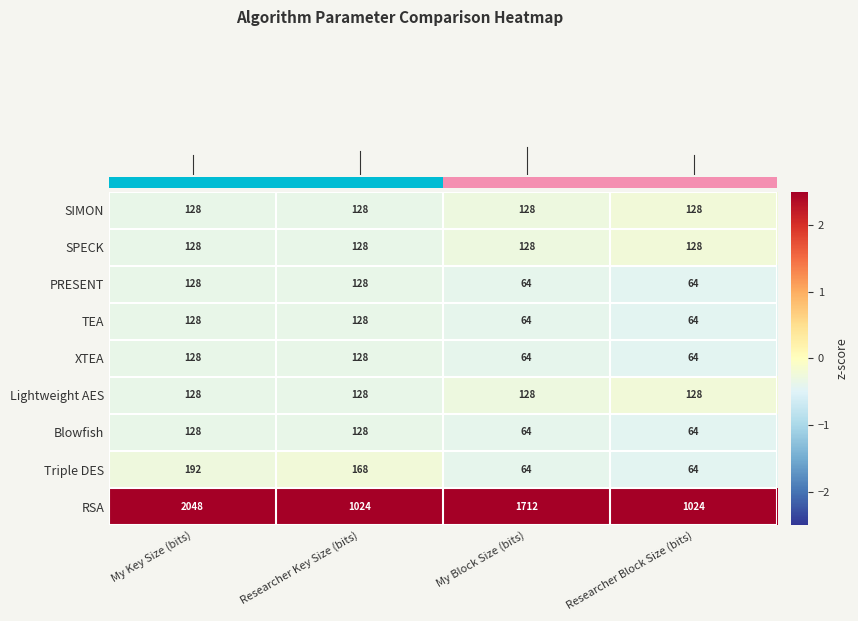

Which series changed the most between Researcher Key Size (bits) and Researcher Block Size (bits)?

Triple DES